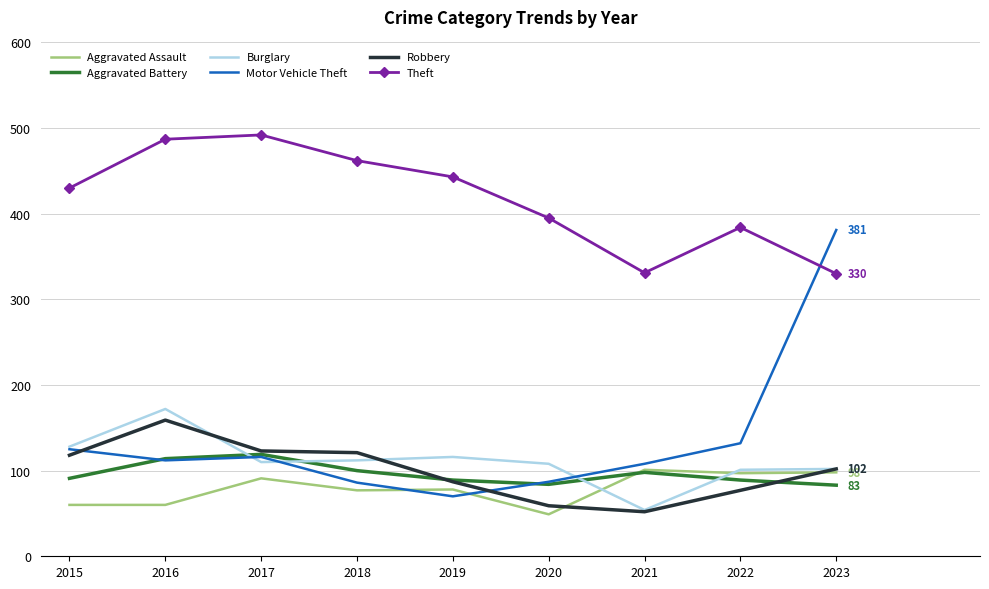

What is the spread (max minus min) of values at 2018?

385